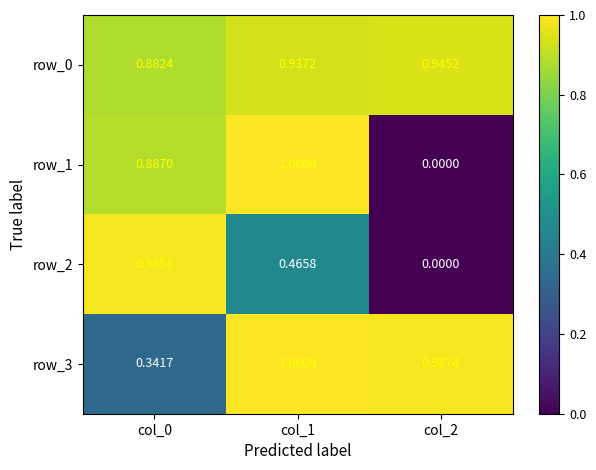

What is the difference between the row_0 values at col_0 and col_2?

0.1